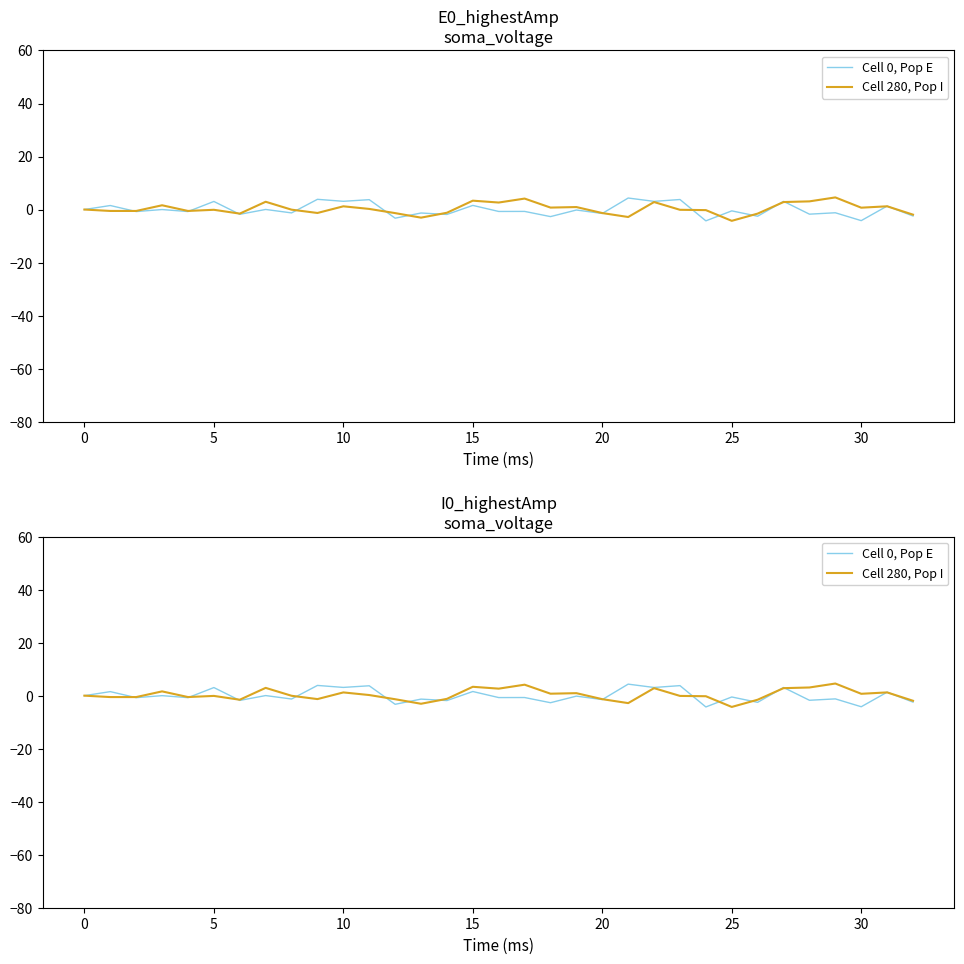

What is the smallest value displayed?

-4.3